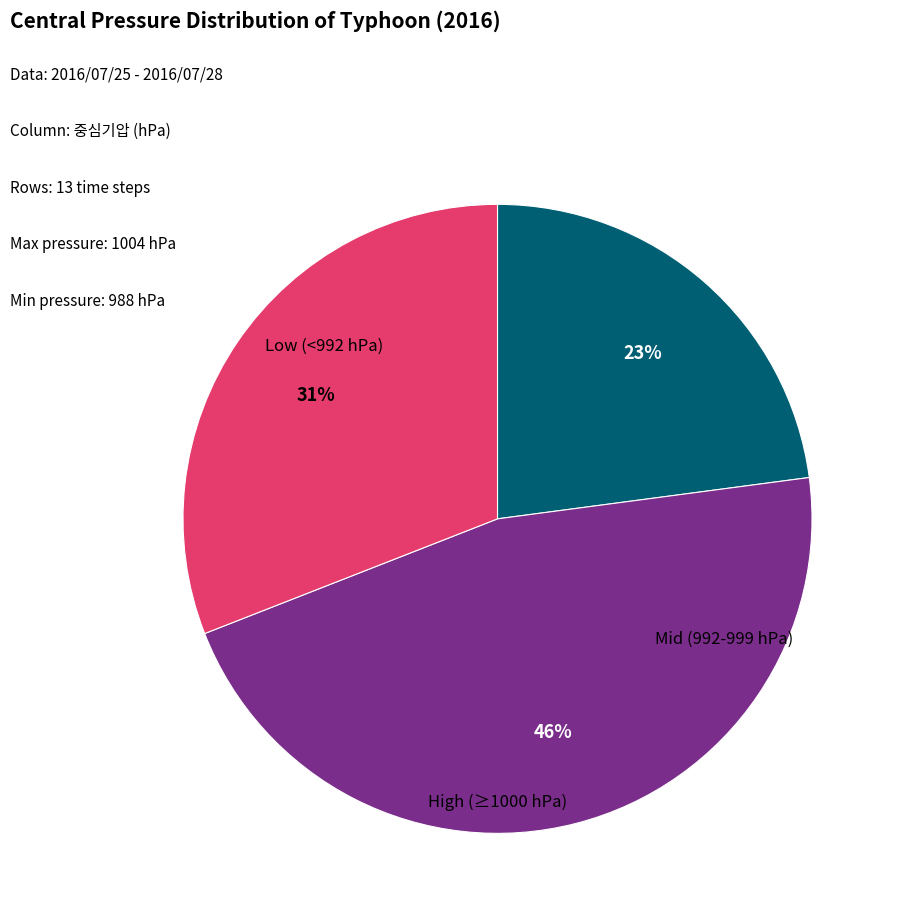

Is there any slice that represents more than half of the pie?

No